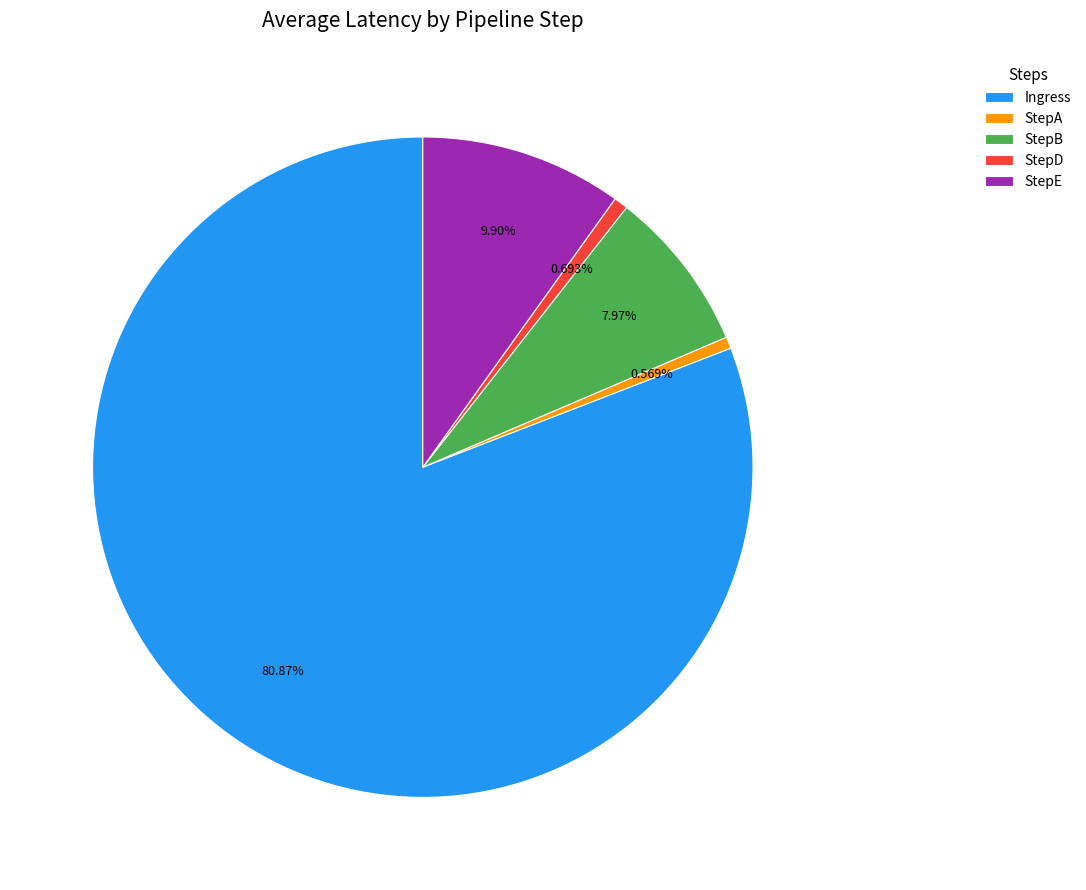

Which slice is the largest?

Ingress